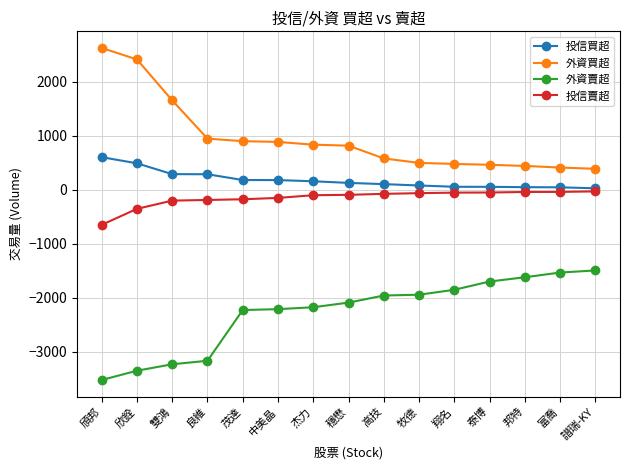

The 外資買超 series shows 479 at 翔名. True or false?

True